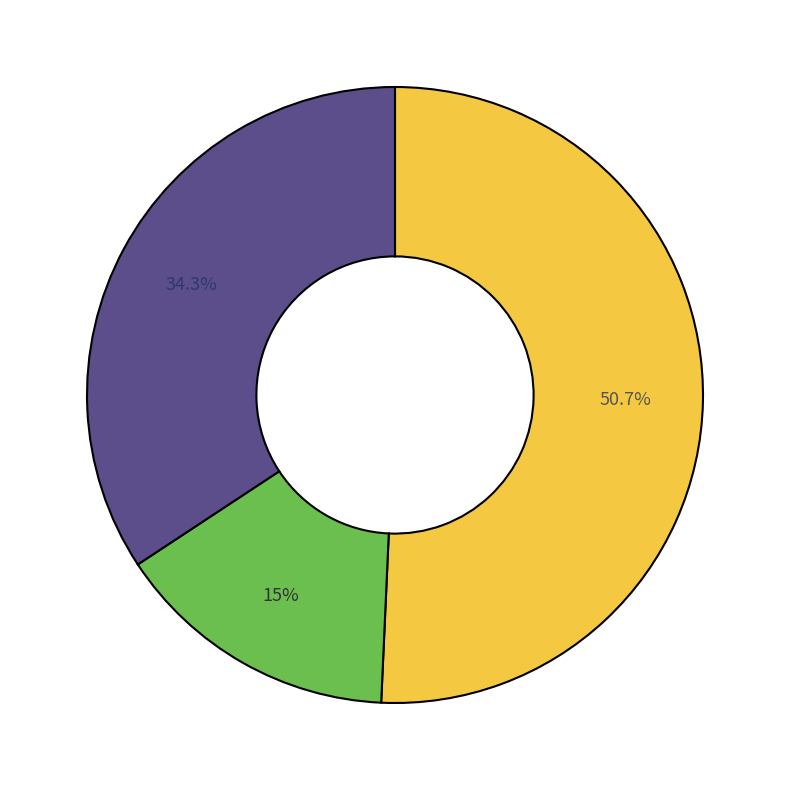

Does any single category account for the majority?

Yes